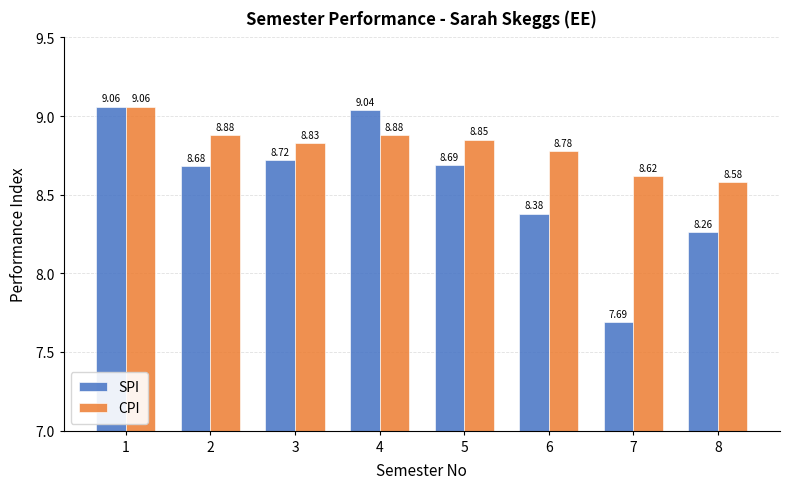

The value of SPI at 2 is 8.7. True or false?

True